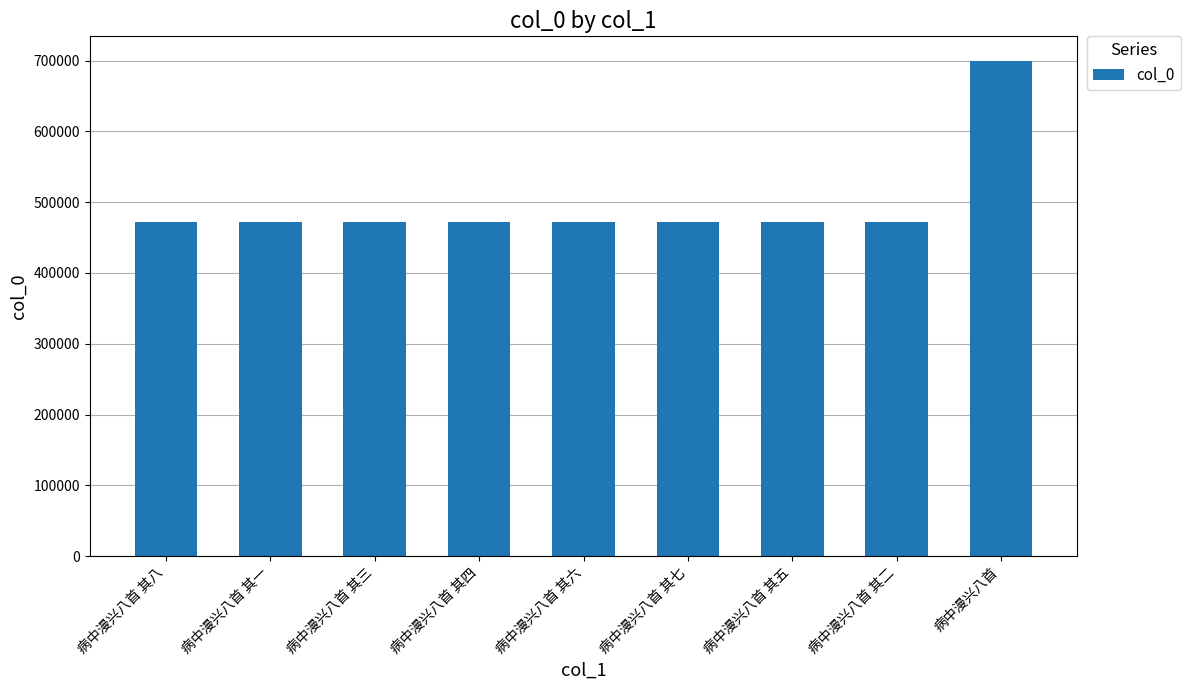

Approximately how many times larger is the value at 病中漫兴八首 其八 compared to 病中漫兴八首 其一?

1.0